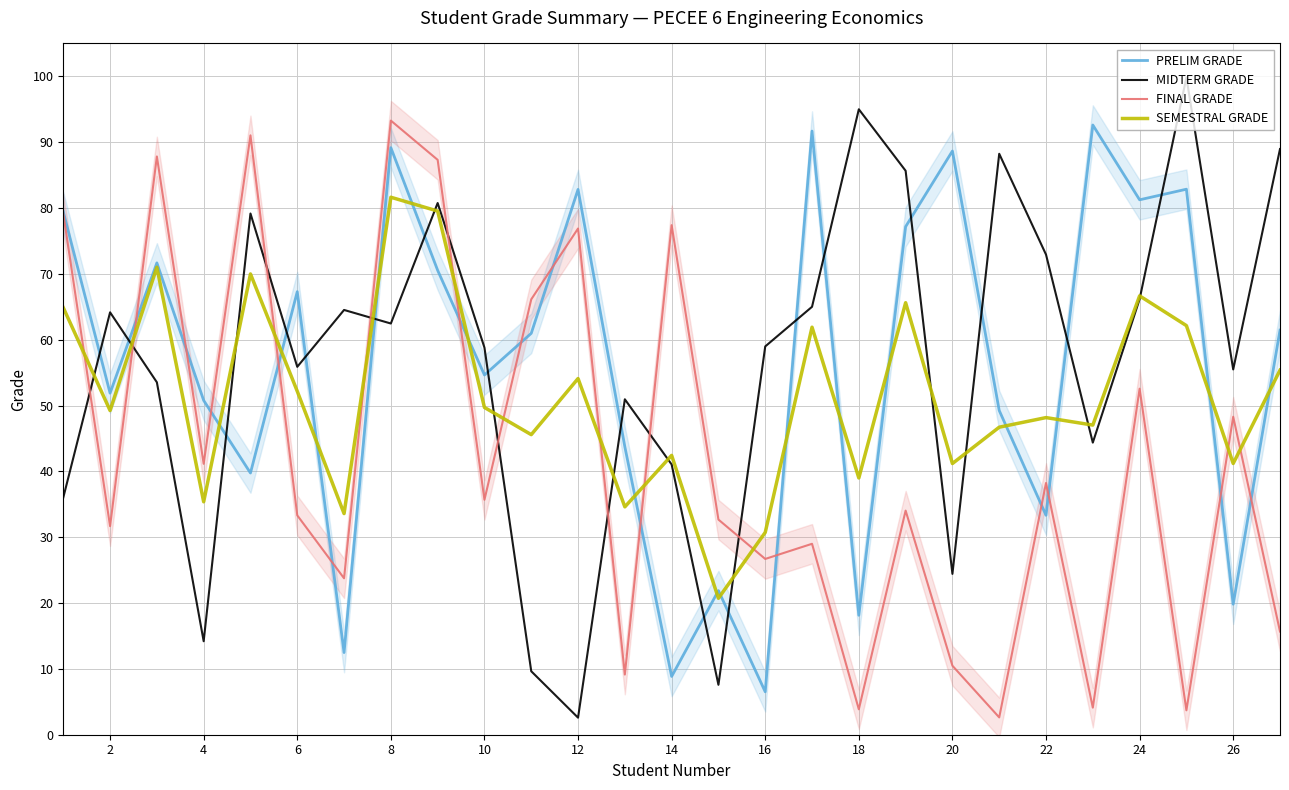

How many interior local valleys does the SEMESTRAL GRADE series have?

10